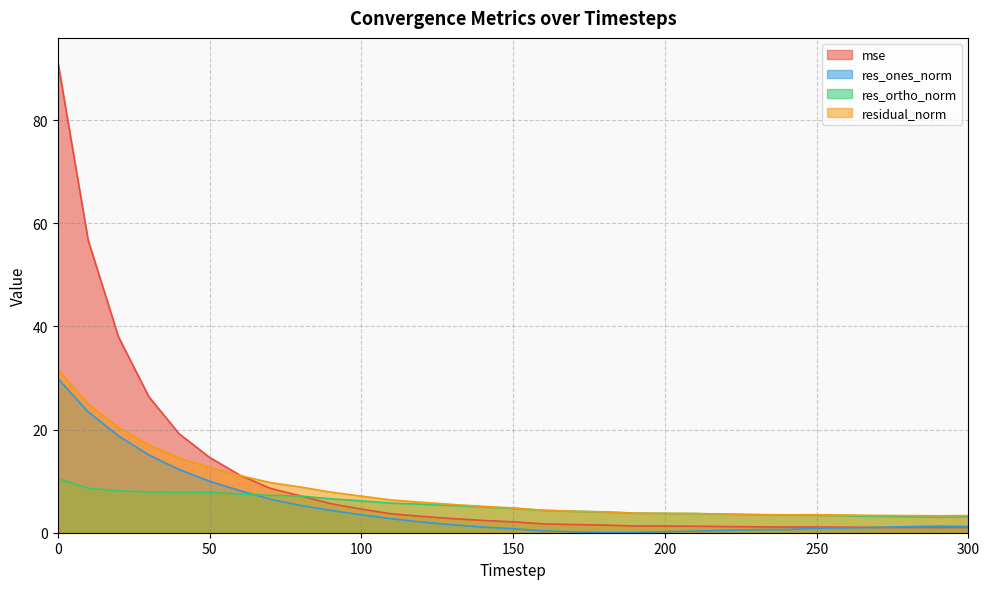

Reading right to left, list all the values displayed in this chart.

mse: 300=1.0	290=1.0	280=1.0	270=1.0	260=1.1	250=1.1	240=1.1	230=1.1	220=1.2	210=1.3	200=1.3	190=1.3	180=1.5	170=1.6	160=1.7	150=2.1	140=2.4	130=2.7	120=3.2	110=3.7	100=4.6	90=5.6	80=7.1	70=8.6	60=11.2	50=14.6	40=19.2	30=26.4	20=38.0	10=56.8	0=91.4
res_ones_norm: 300=1.2	290=1.3	280=1.2	270=1.0	260=0.9	250=0.9	240=0.6	230=0.6	220=0.5	210=0.3	200=0.2	190=0.0	180=0.1	170=0.2	160=0.4	150=0.8	140=1.1	130=1.5	120=2.1	110=2.7	100=3.5	90=4.3	80=5.3	70=6.5	60=8.2	50=10.0	40=12.2	30=15.1	20=18.8	10=23.5	0=29.9
res_ortho_norm: 300=3.1	290=3.0	280=3.1	270=3.2	260=3.3	250=3.4	240=3.4	230=3.5	220=3.6	210=3.7	200=3.8	190=3.8	180=4.0	170=4.2	160=4.3	150=4.7	140=5.0	130=5.3	120=5.5	110=5.7	100=6.2	90=6.6	80=7.1	70=7.2	60=7.5	50=7.8	40=7.8	30=7.9	20=8.1	10=8.6	0=10.5
residual_norm: 300=3.3	290=3.3	280=3.3	270=3.4	260=3.4	250=3.5	240=3.5	230=3.5	220=3.6	210=3.7	200=3.8	190=3.8	180=4.0	170=4.2	160=4.4	150=4.8	140=5.1	130=5.5	120=5.9	110=6.3	100=7.1	90=7.9	80=8.9	70=9.7	60=11.1	50=12.7	40=14.5	30=17.0	20=20.4	10=25.0	0=31.7